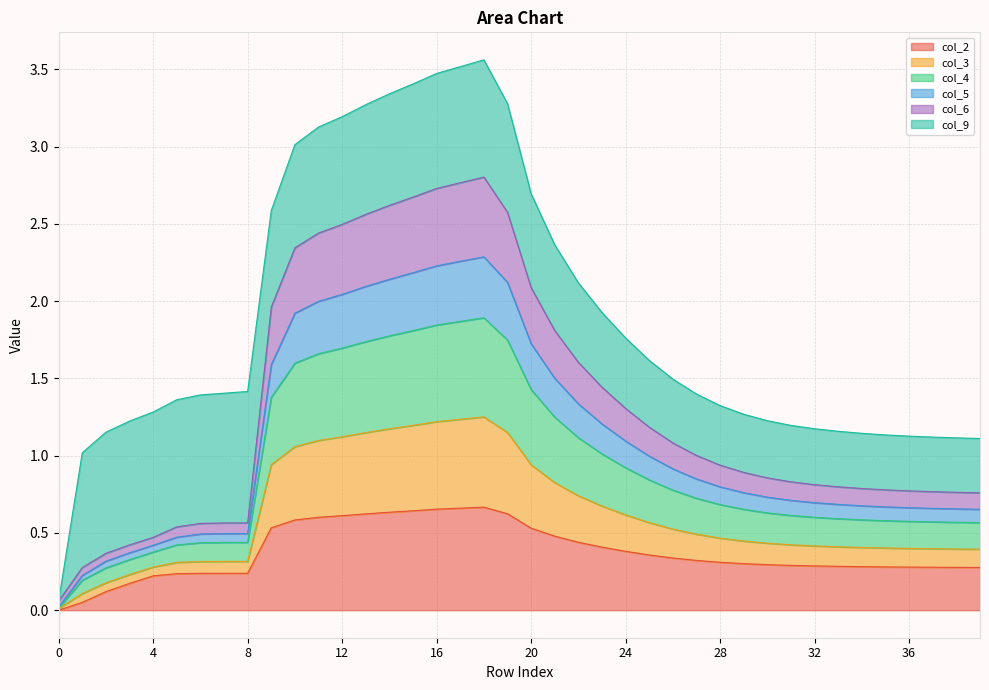

Read the col_2 value at 30.

0.3